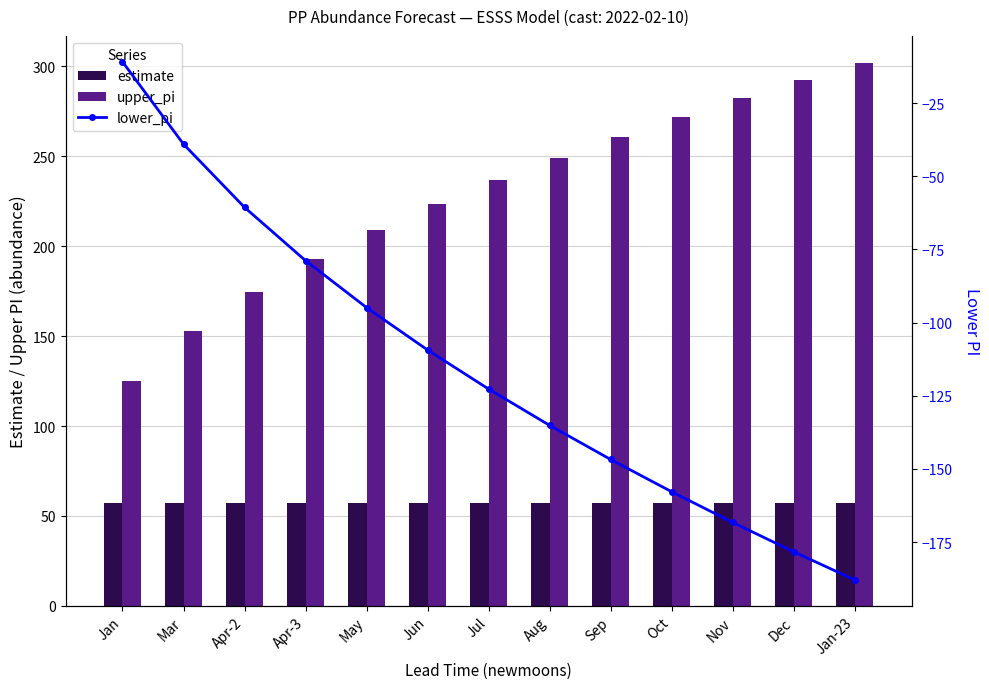

List the series in order of their overall mean, lowest first.

lower_pi, estimate, upper_pi